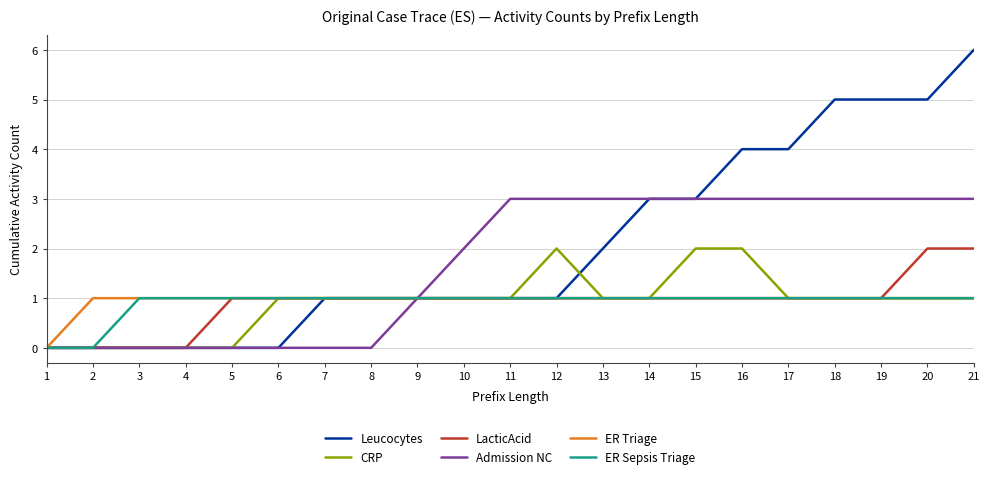

Which series has the largest total across all categories?

Leucocytes